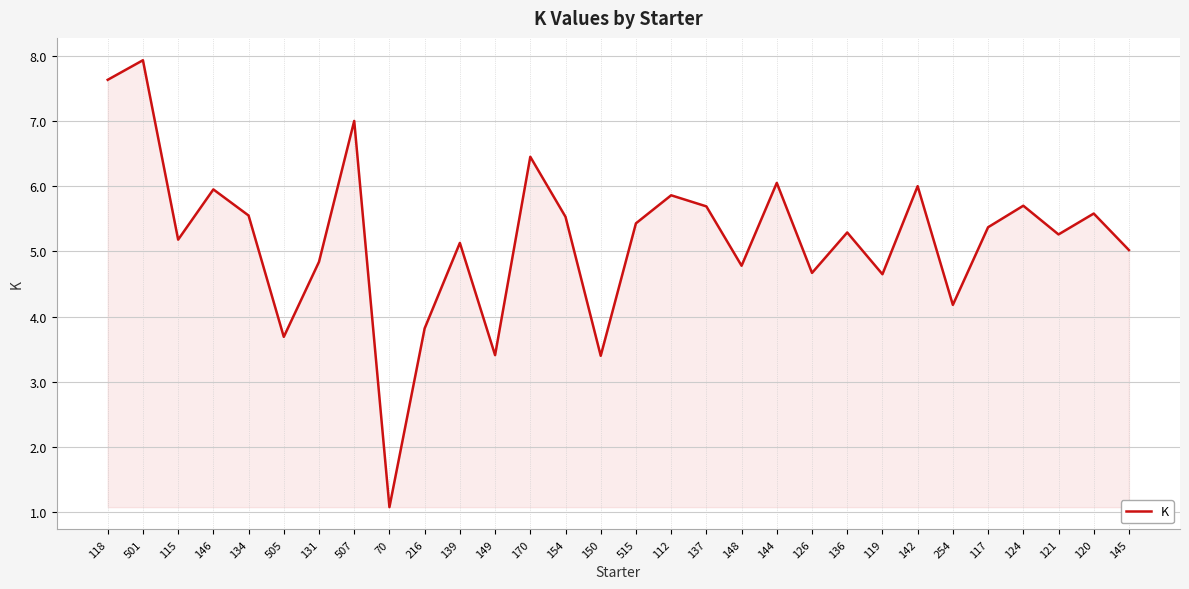

Between 117 and 120, which is larger?

120